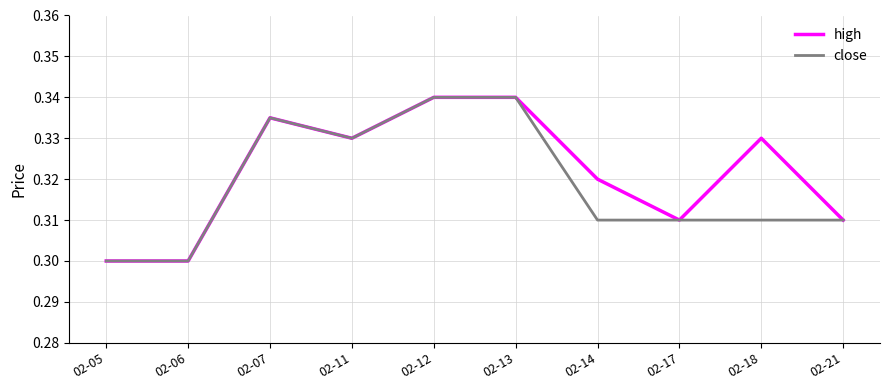

Is the value of close at 02-07 greater than the value of high at 02-13?

No